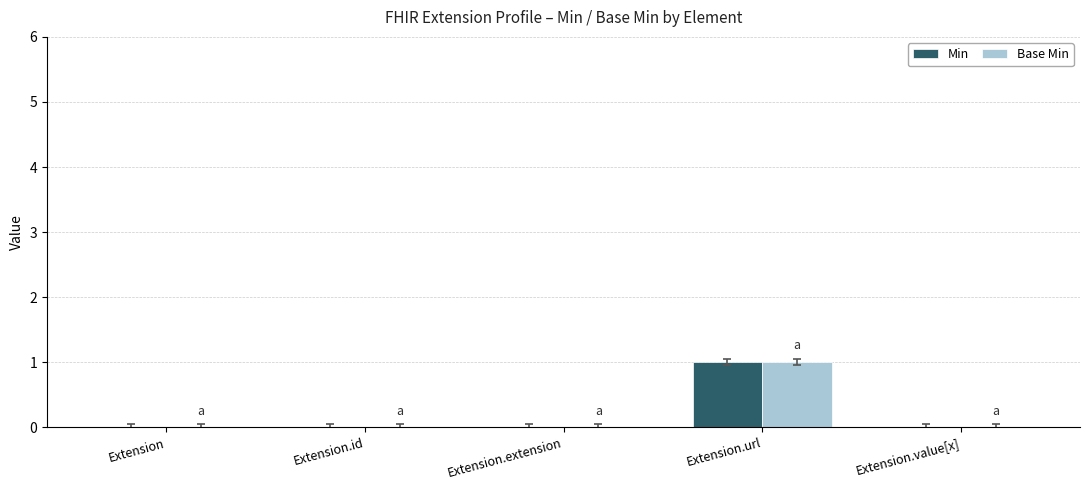

At which category is the sum across all series the highest?

Extension.url